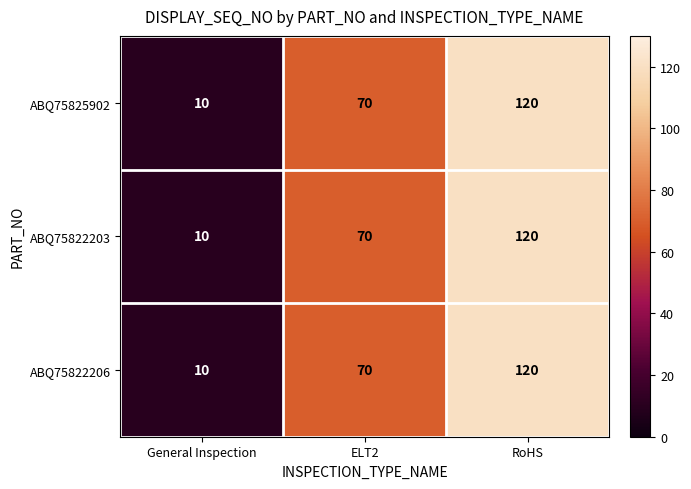

What is the sum of all ABQ75822203 values?

200